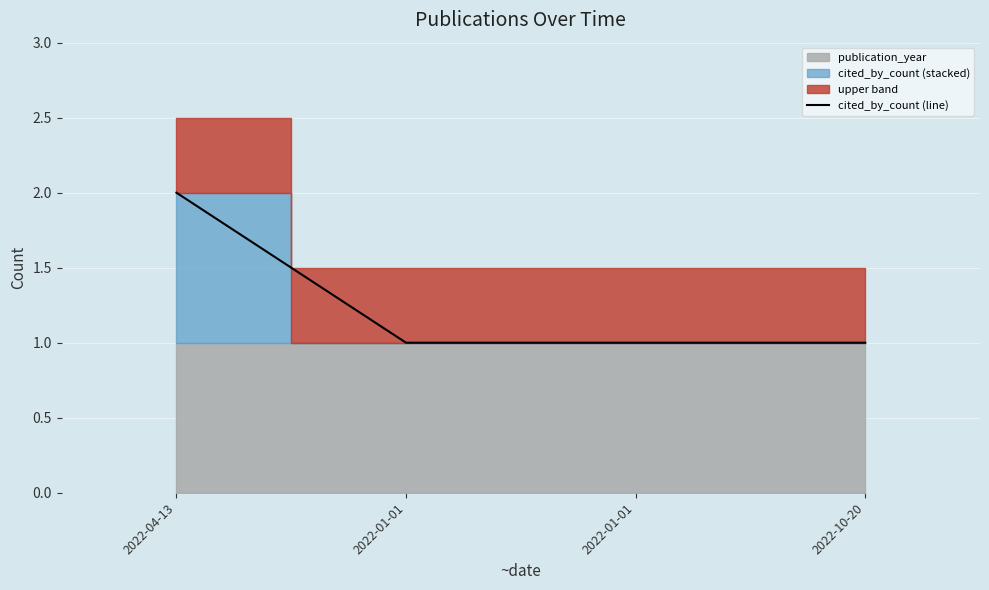

Rank the categories by value from highest to lowest.

2022-04-13, 2022-01-01, 2022-01-01, 2022-10-20